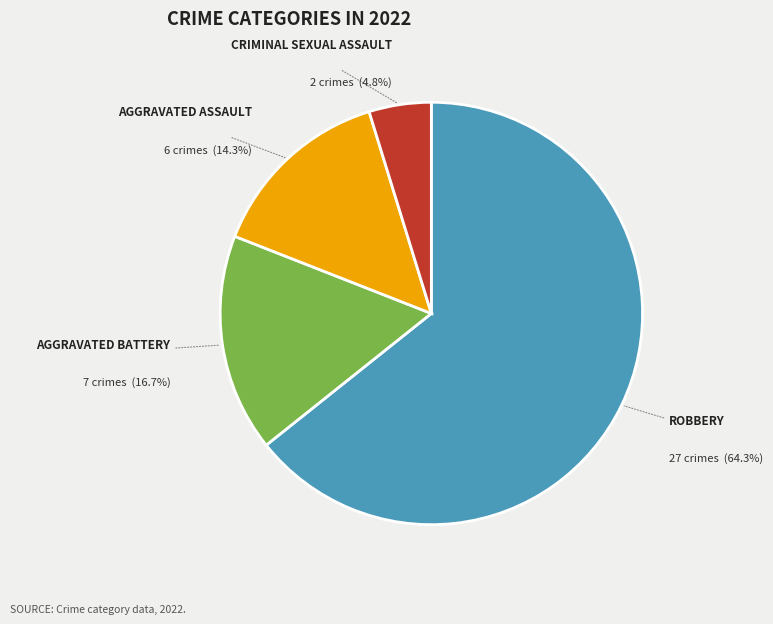

Is there any slice that represents more than half of the pie?

Yes